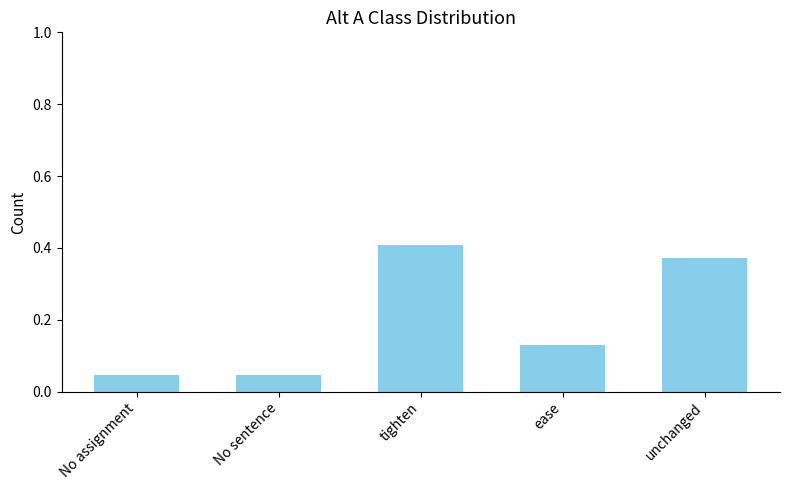

The chart shows a value of 0.4 at tighten. True or false?

True